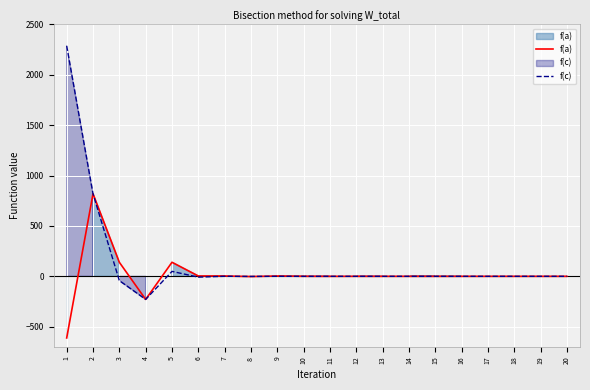

The f(c) series shows 819.4 at 2. True or false?

True